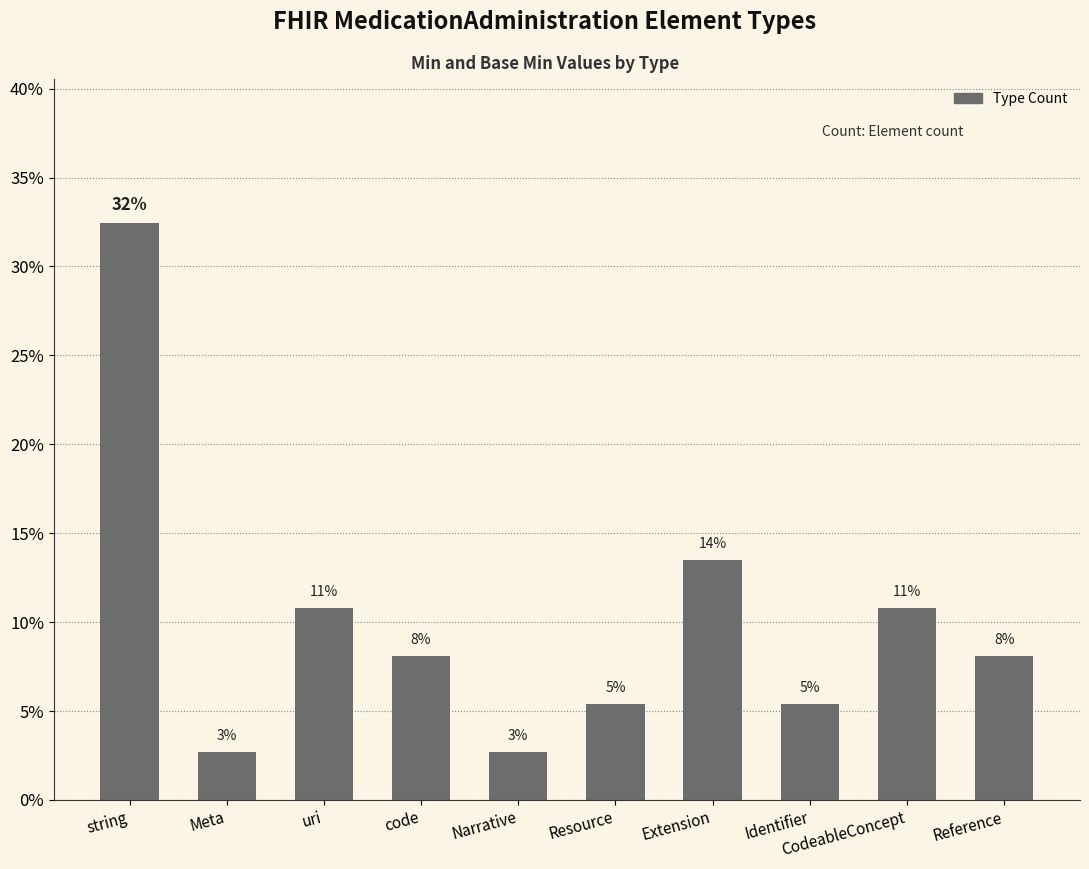

Which label corresponds to the largest value in the chart?

string